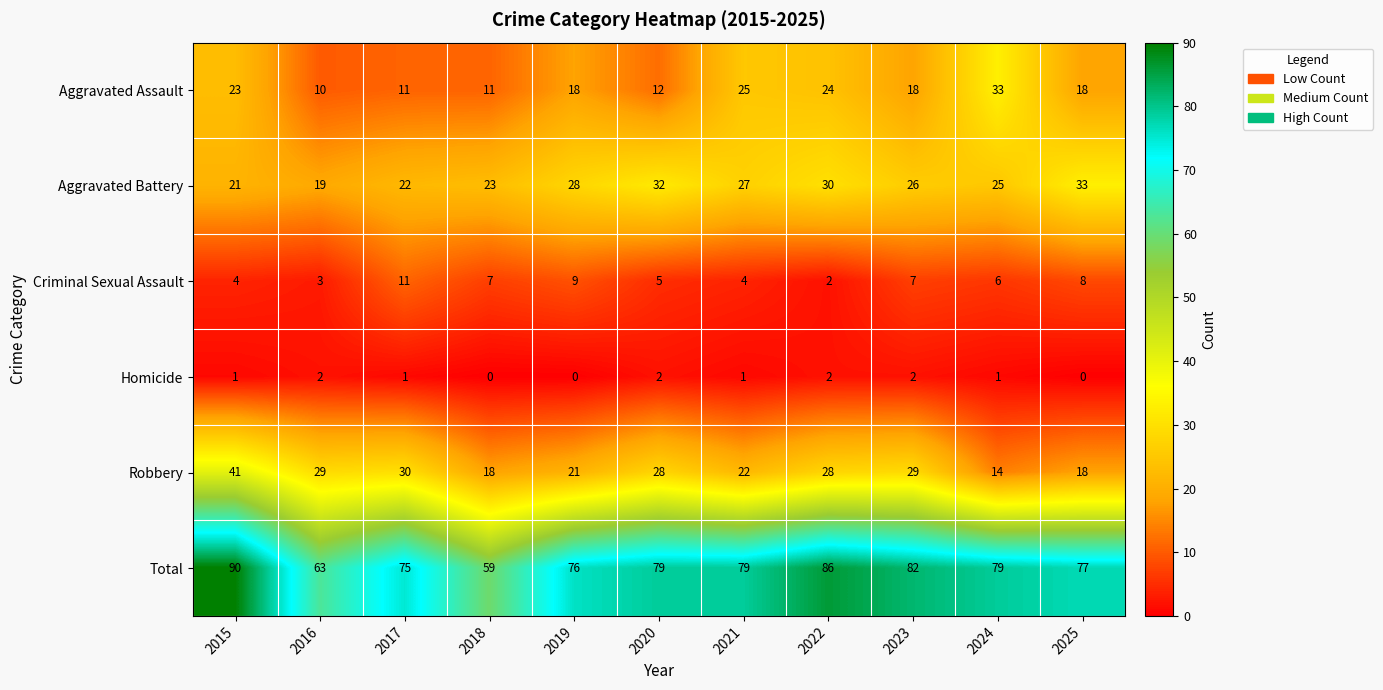

Which series has the largest total across all categories?

Total